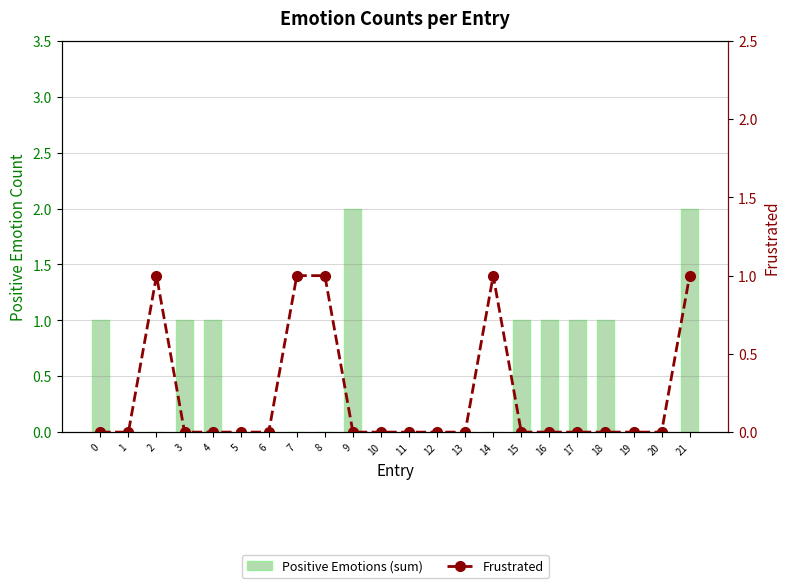

Which series changed the most between 13 and 14?

Frustrated